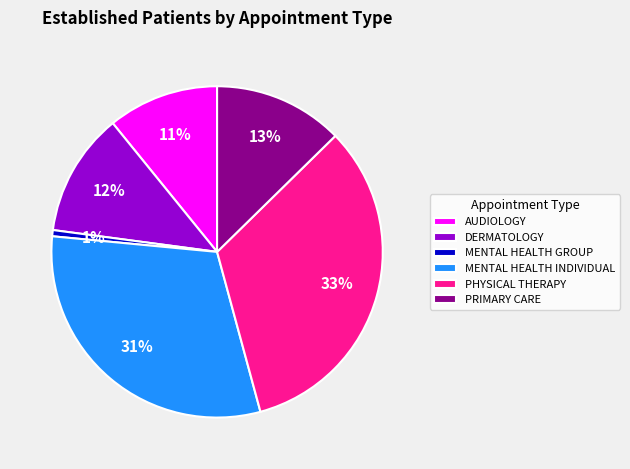

Do PRIMARY CARE and MENTAL HEALTH INDIVIDUAL together represent more than half of the pie?

No